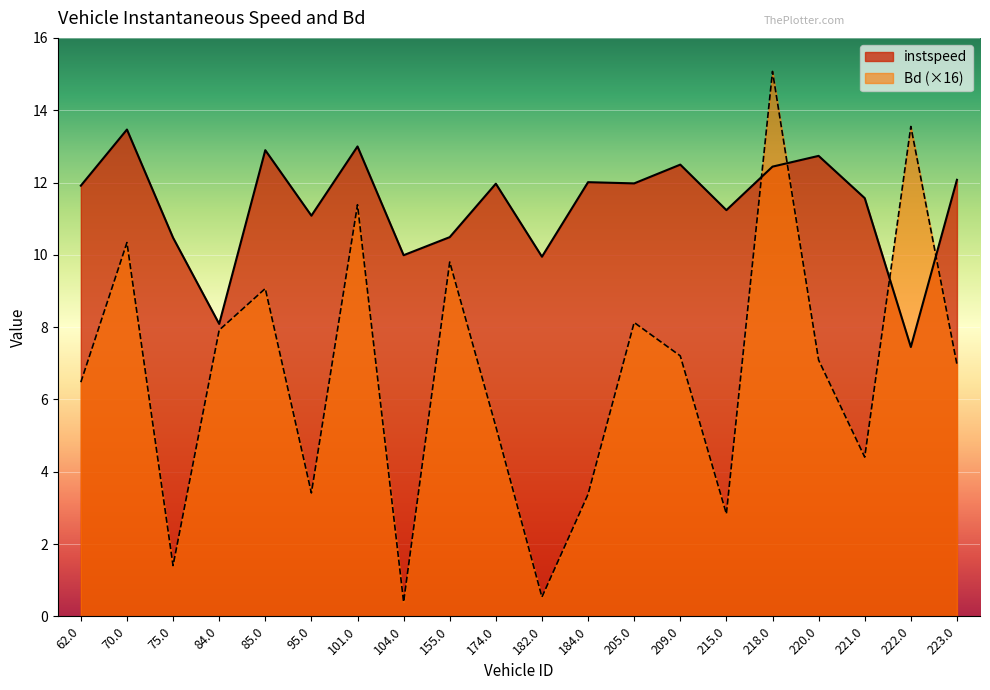

Rank the series by their average value, from highest to lowest.

instspeed, Bd (×16)